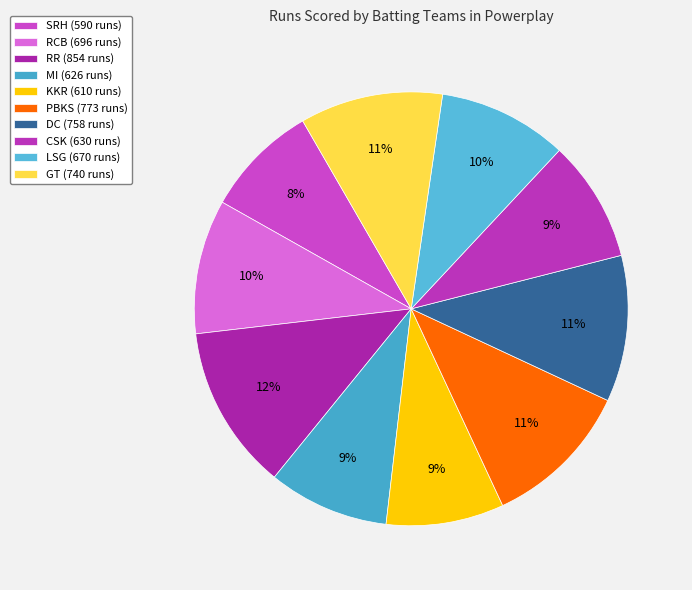

Count the number of slices in the pie.

10